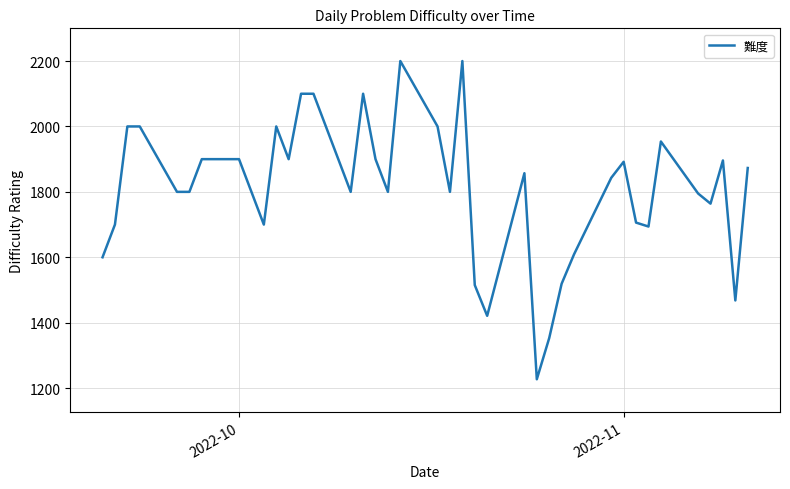

What is the minimum value shown in the chart?

1227